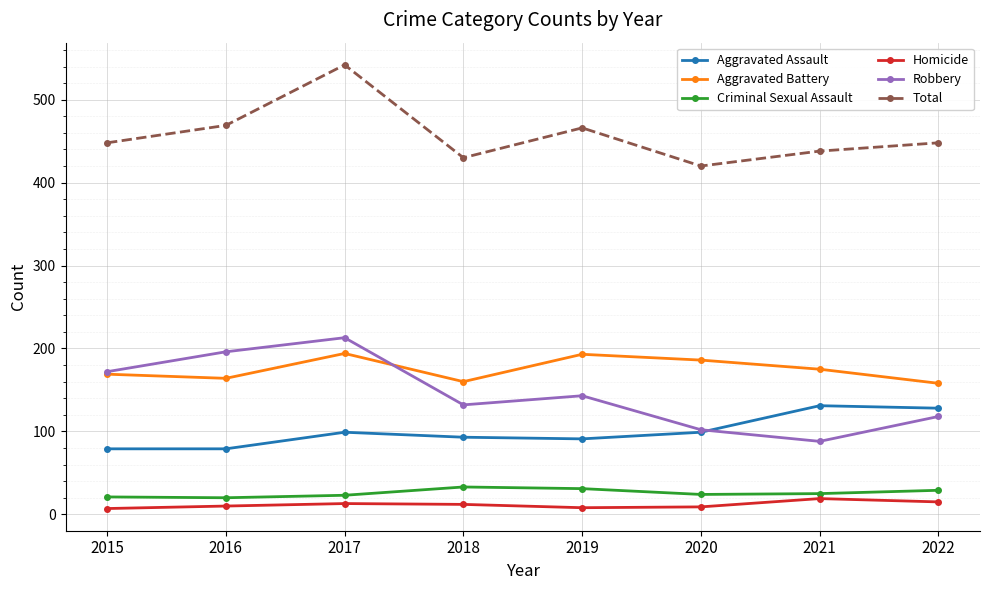

Read the Criminal Sexual Assault value at 2018.

33